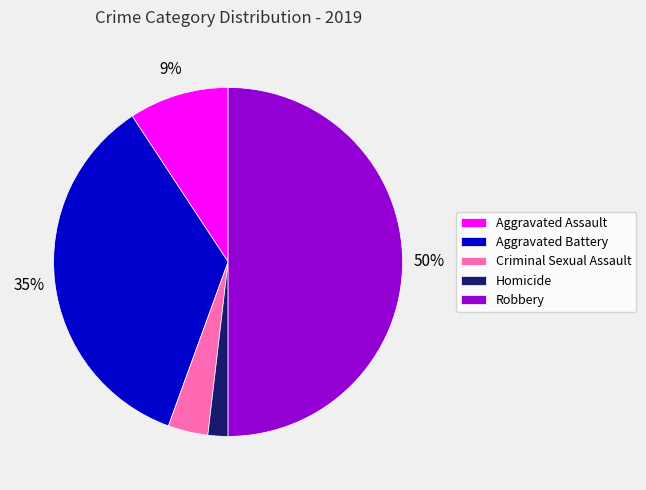

Combined, do Robbery and Aggravated Assault account for over 50%?

Yes